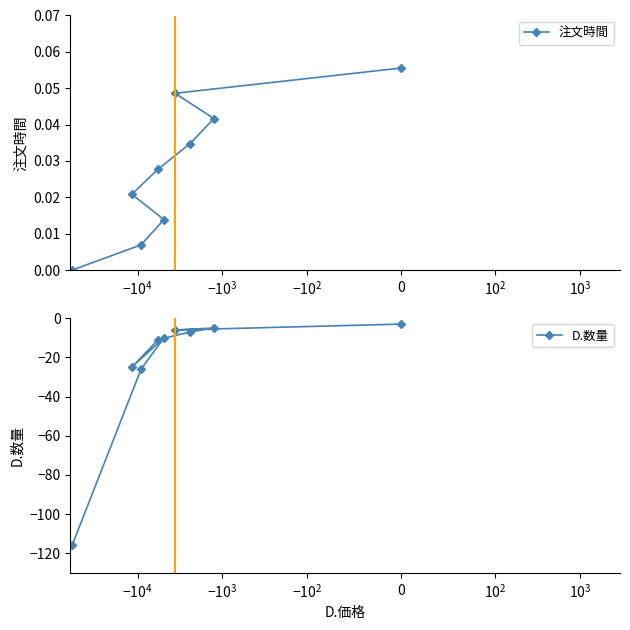

Does the chart have visible grid lines?

No